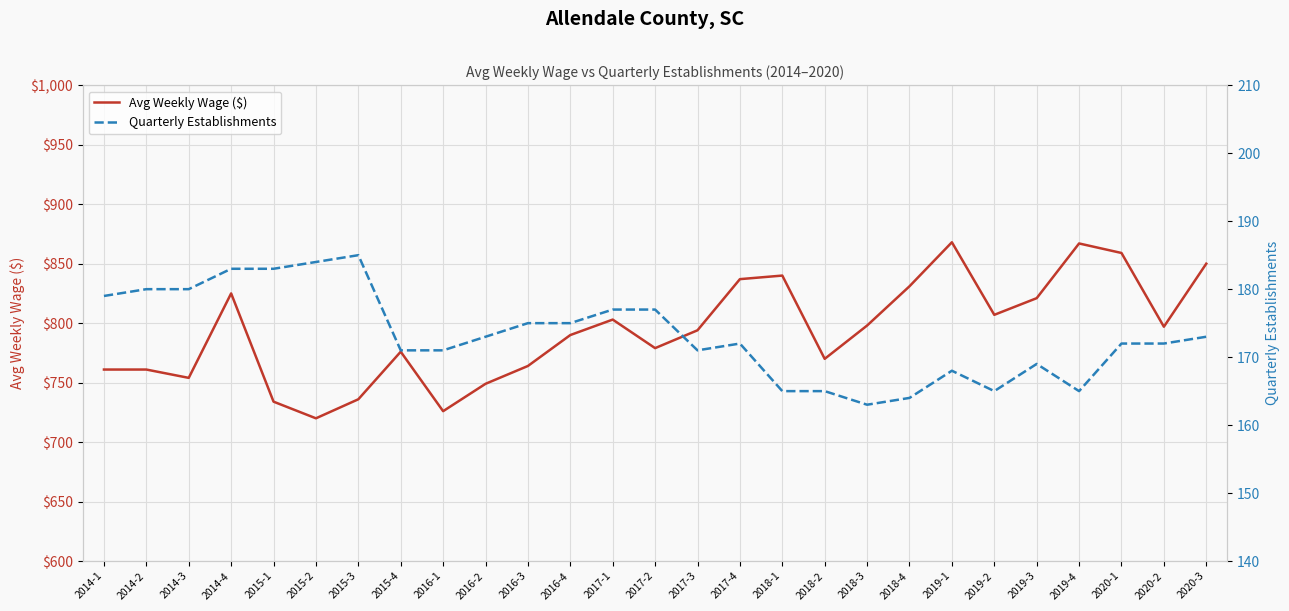

True or false: Quarterly Establishments and Avg Weekly Wage ($) cross at least once.

False